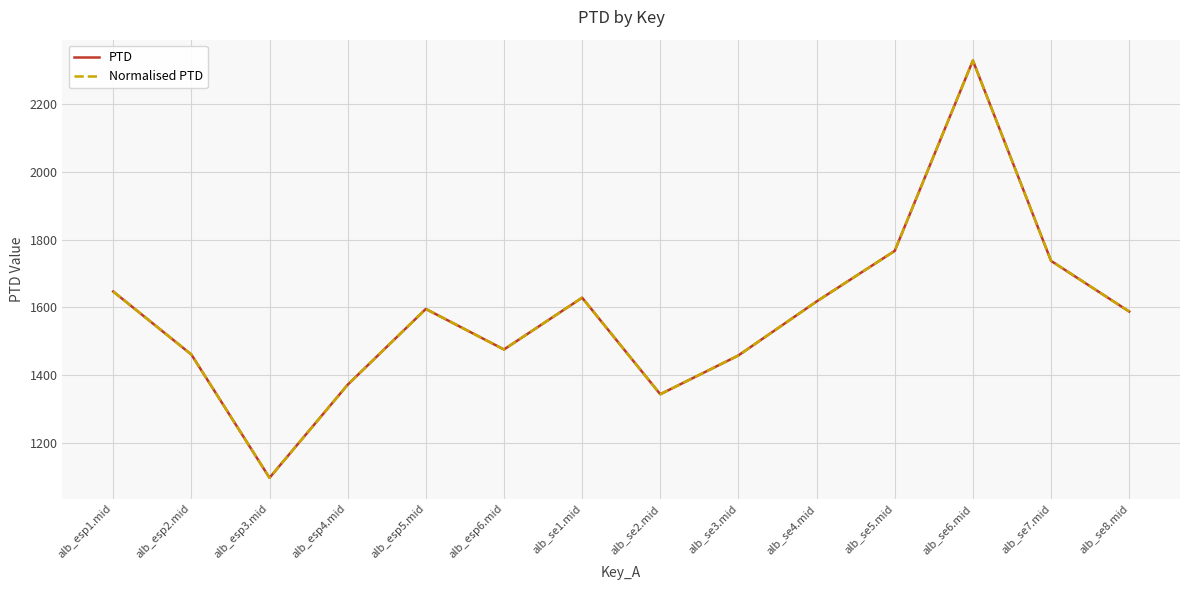

Rank the series at alb_se1.mid from highest to lowest value.

PTD, Normalised PTD